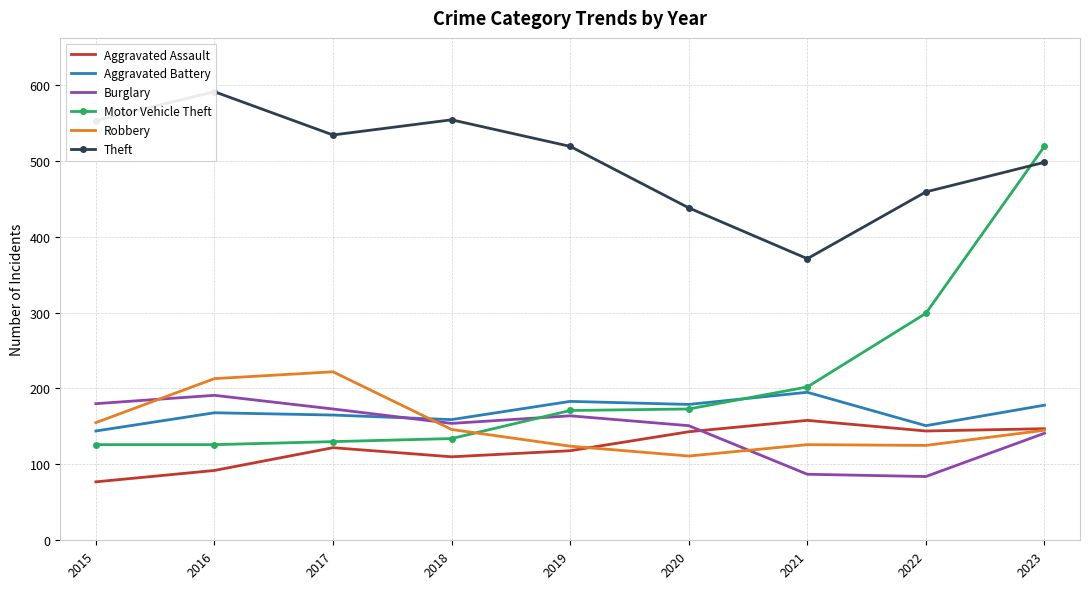

What is the value of the Robbery point at the 2nd from the left?

213